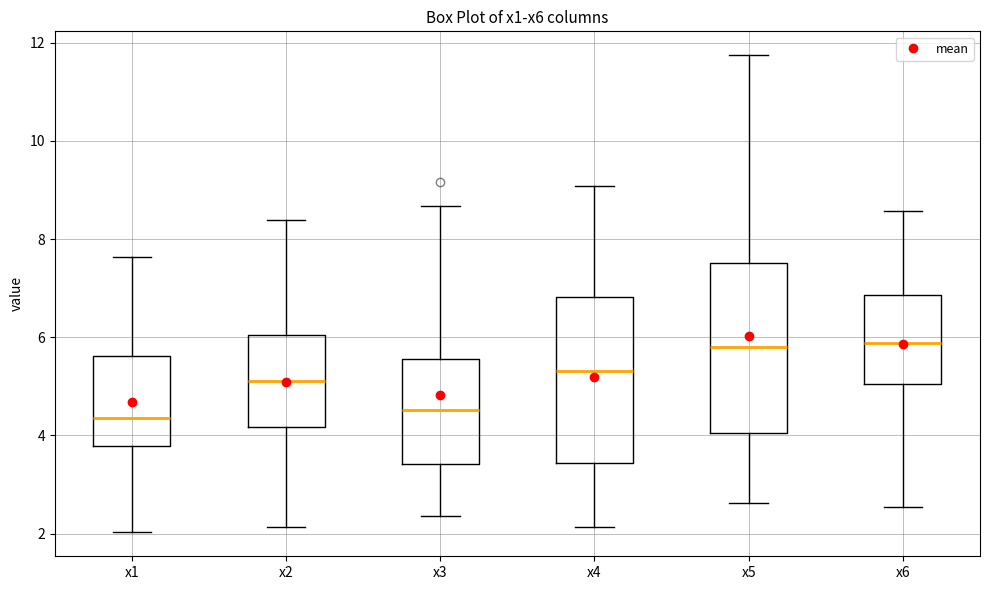

Reading left to right, transcribe this box plot: for each box, give where its median line is, the range the box spans, and where its two whiskers end, as read against the y-axis. The values are not printed on the chart, so give them approximately, as read against the axis.

x1: median 4.4, box 3.8 to 5.6, whiskers 2.0 to 7.6
x2: median 5.2, box 4.2 to 6.0, whiskers 2.2 to 8.4
x3: median 4.6, box 3.4 to 5.6, whiskers 2.4 to 8.6
x4: median 5.4, box 3.4 to 6.8, whiskers 2.2 to 9.0
x5: median 5.8, box 4.0 to 7.6, whiskers 2.6 to 11.8
x6: median 5.8, box 5.0 to 6.8, whiskers 2.6 to 8.6